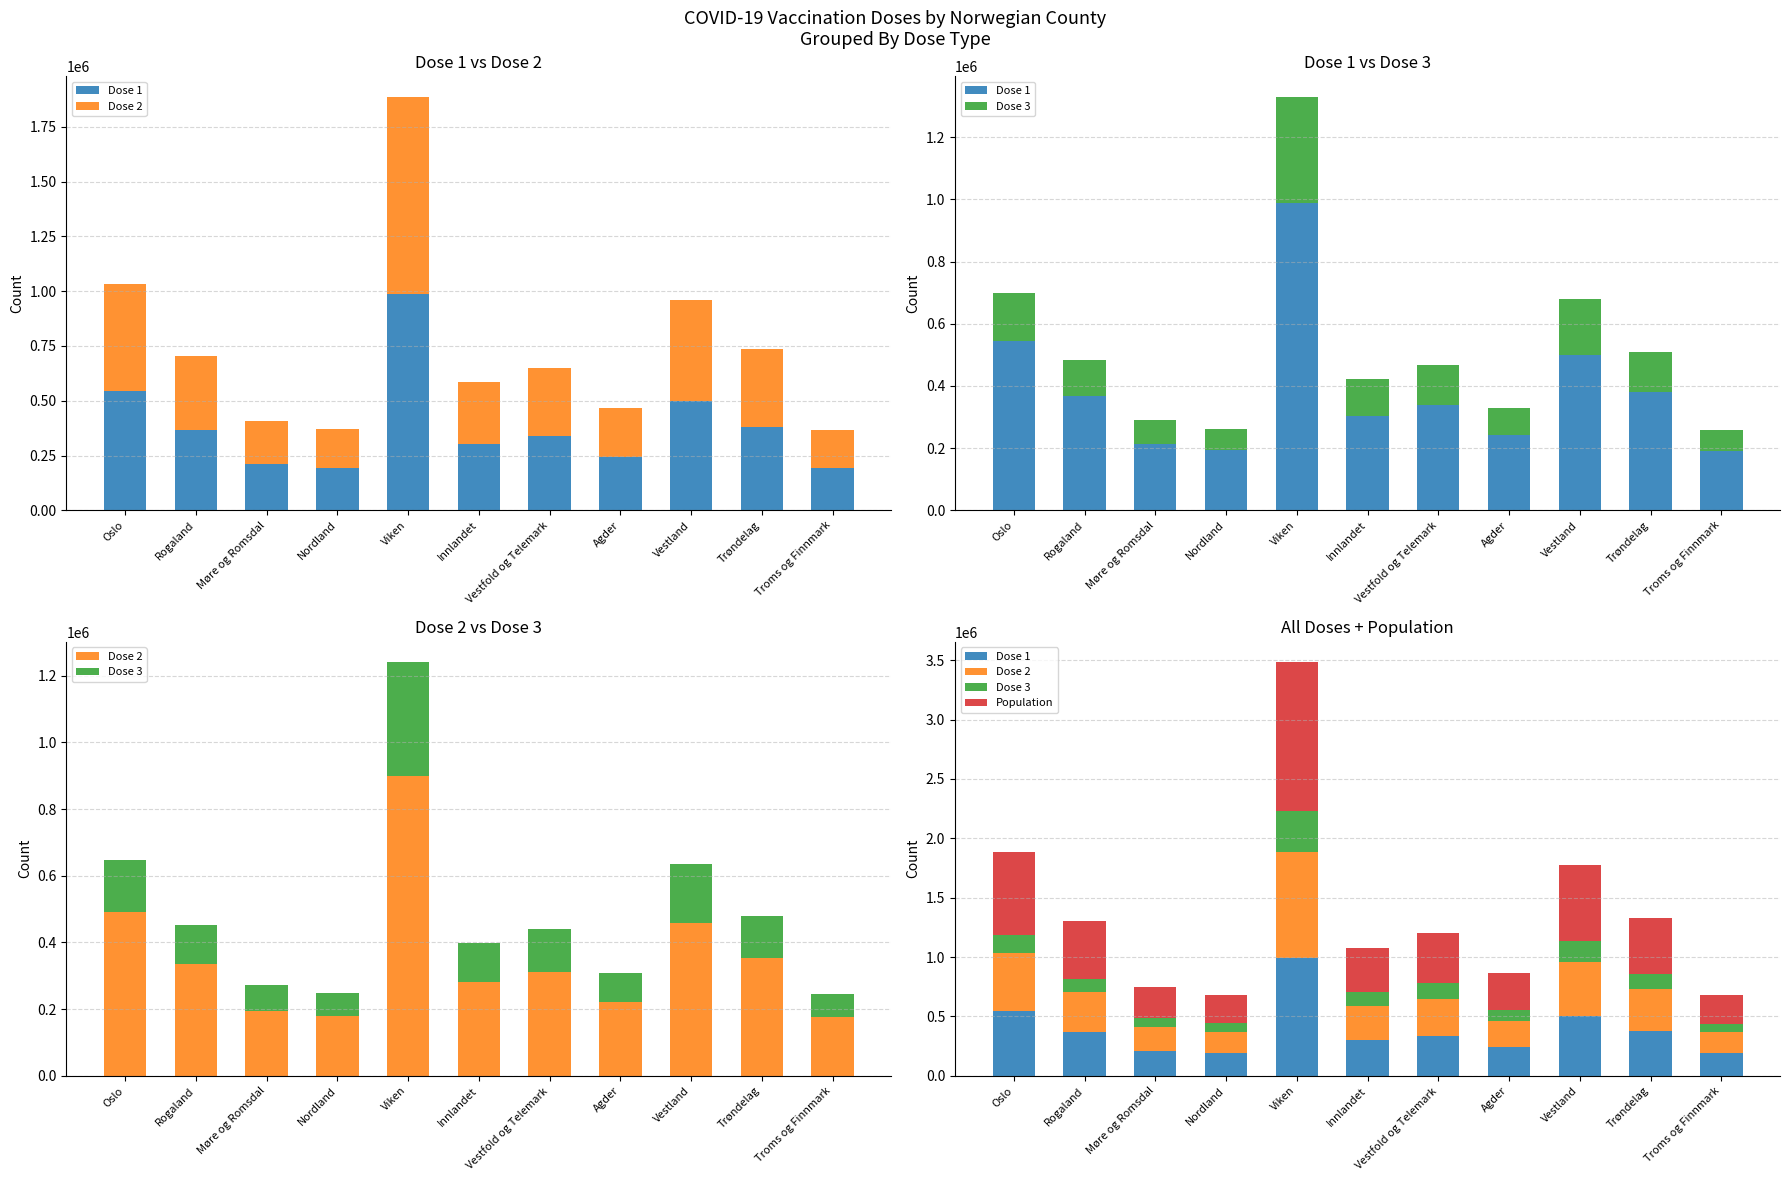

What is the sum of all Dose 3 values?

1465159